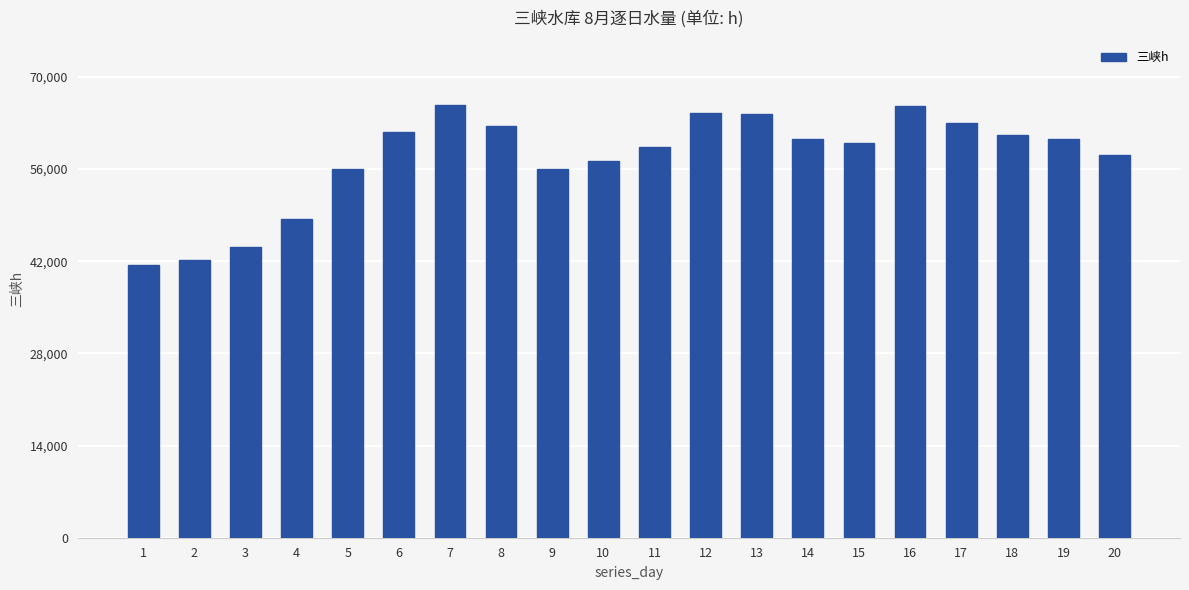

At which label does the data first exceed 60490?

6